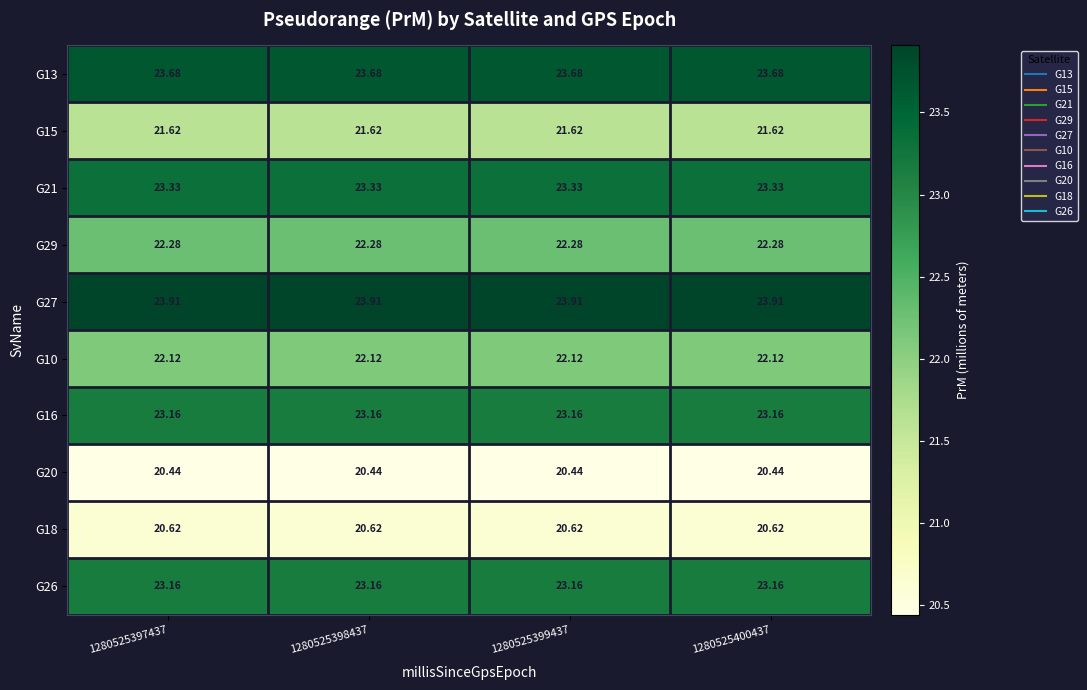

Is the value of G20 at 1280525397437 greater than the value of G10 at 1280525399437?

No